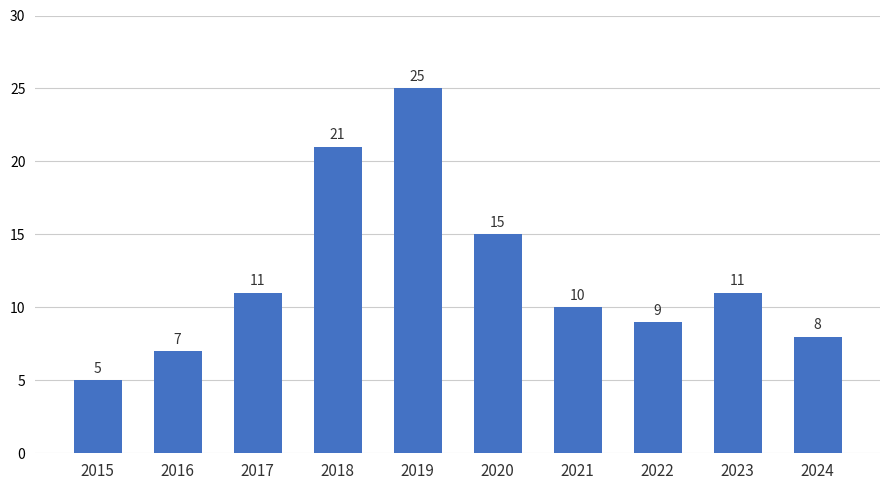

The value at 2021 is 10. True or false?

True